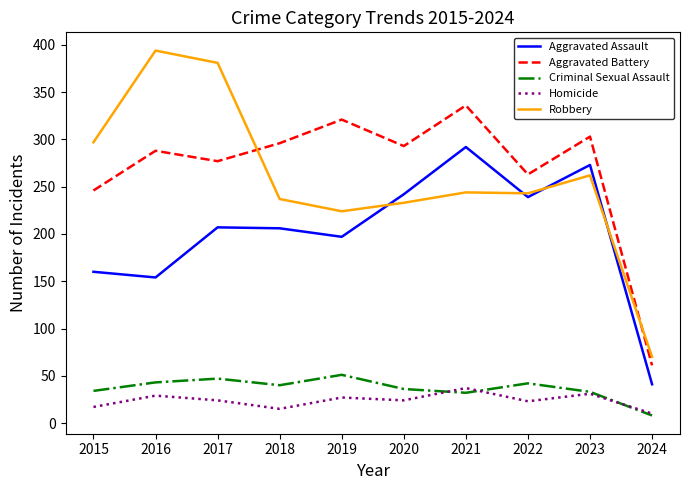

How many interior local valleys does the Aggravated Battery series have?

3